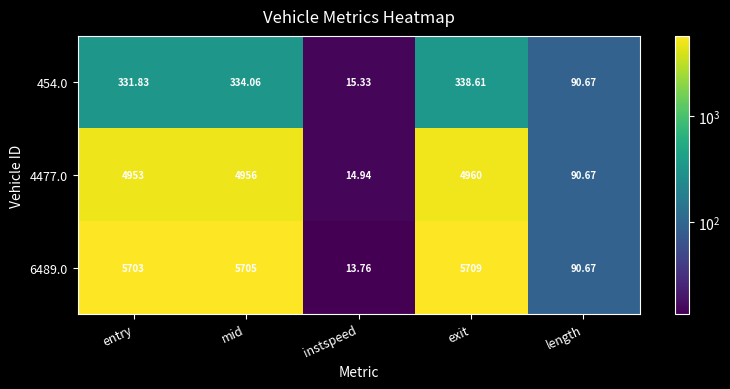

How many values in the 6489.0 series are below 5703?

2